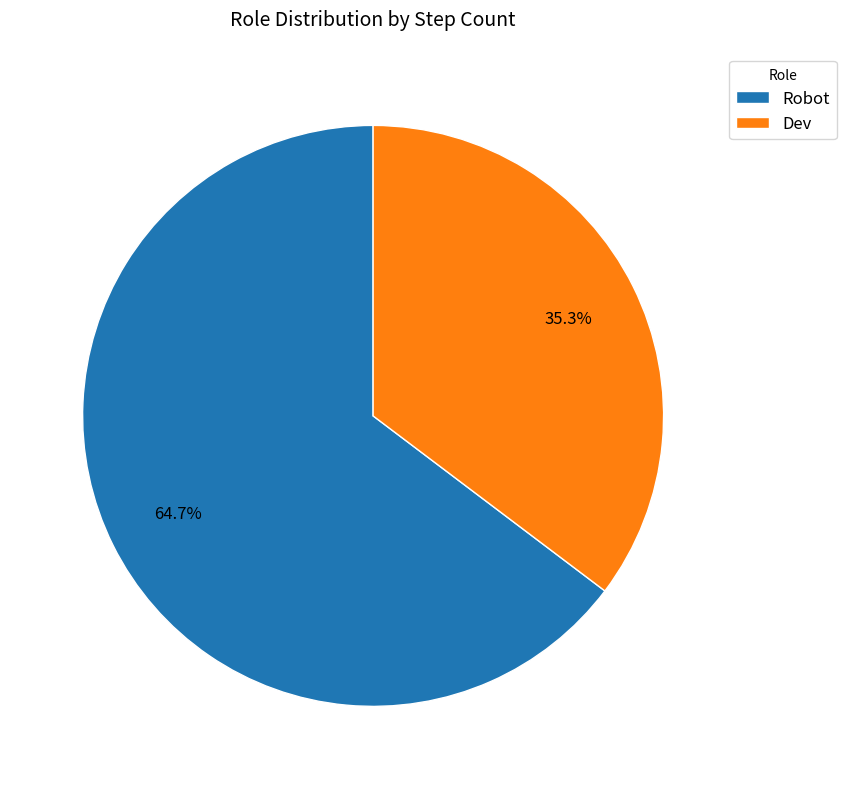

True or false: Dev accounts for 35% of the total.

True